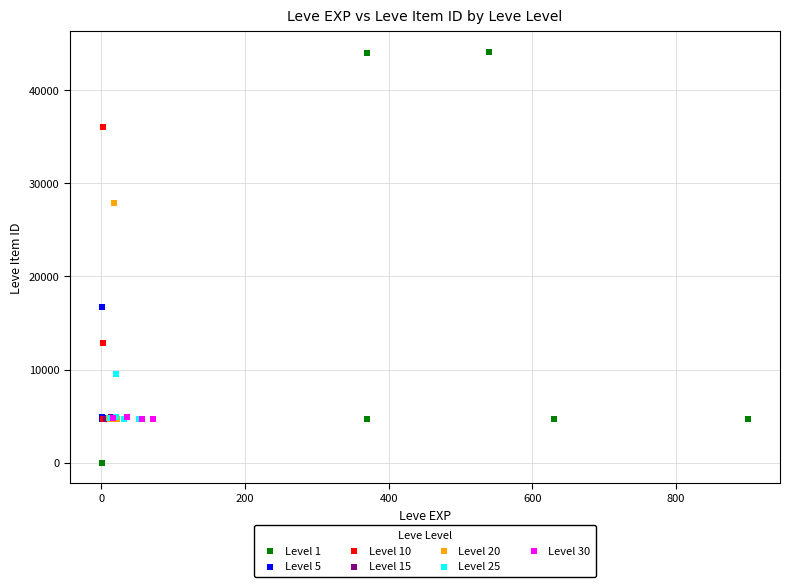

Which series has the widest spread of Y values?

Level 1